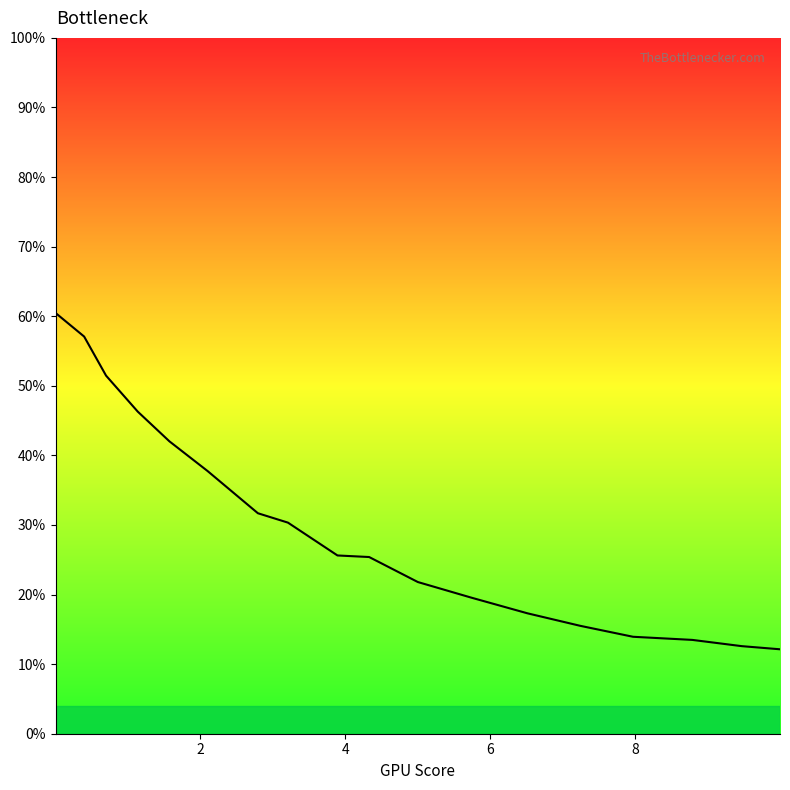

True or false: there are more than 2 points higher than both neighbors.

False